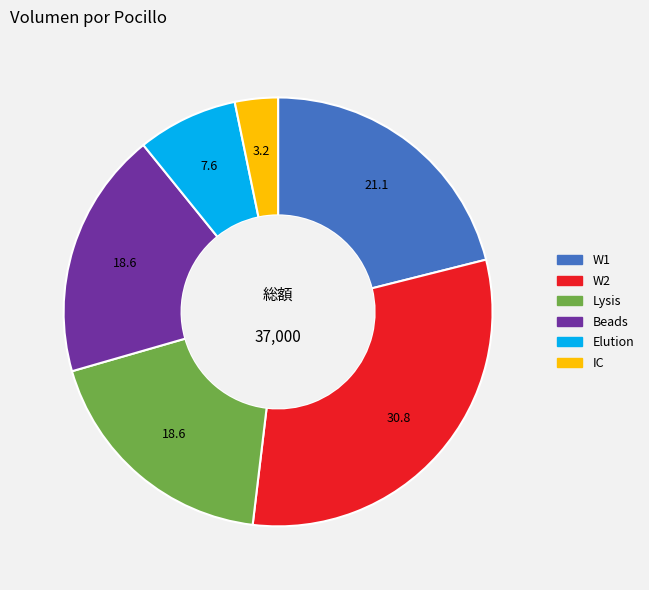

What is the smallest slice in the pie chart?

IC